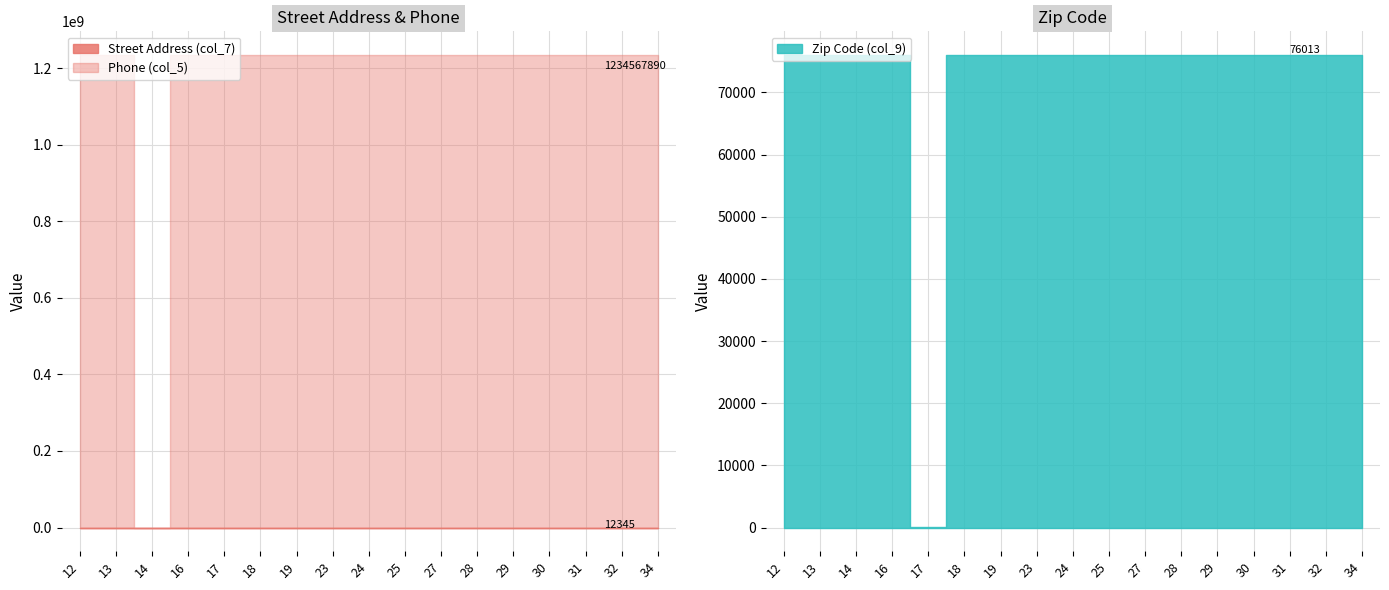

What is the difference between the highest and lowest values at 23?

1234555545